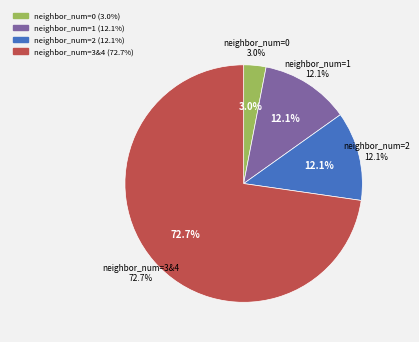

How many slices are in this pie chart?

4